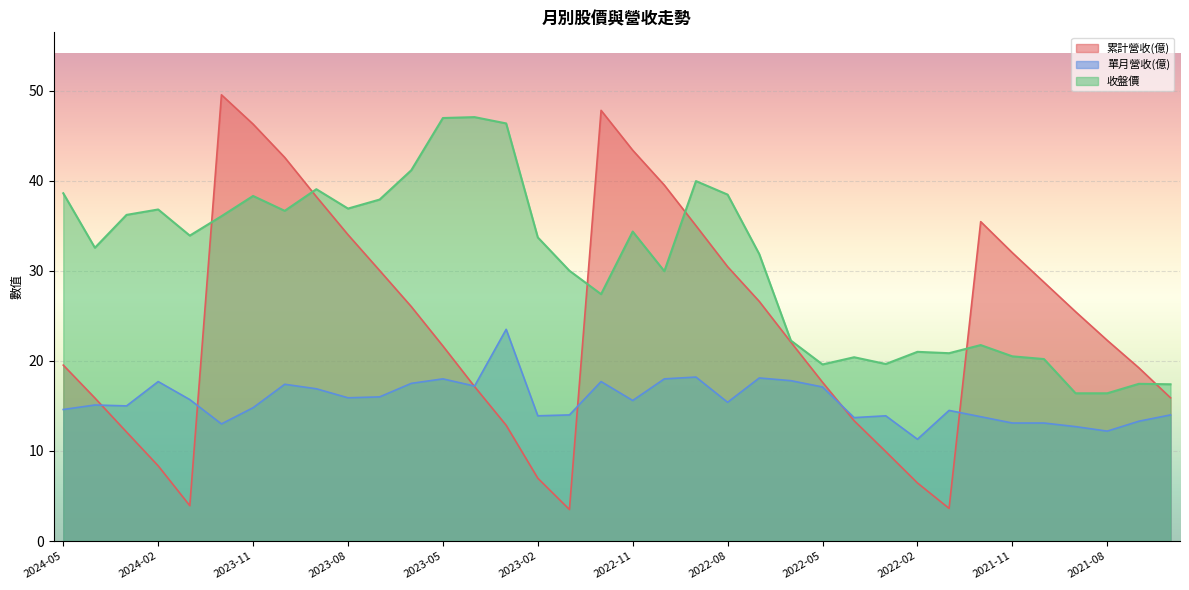

What value does the 單月營收(億) series have at 2022-01?

14.5